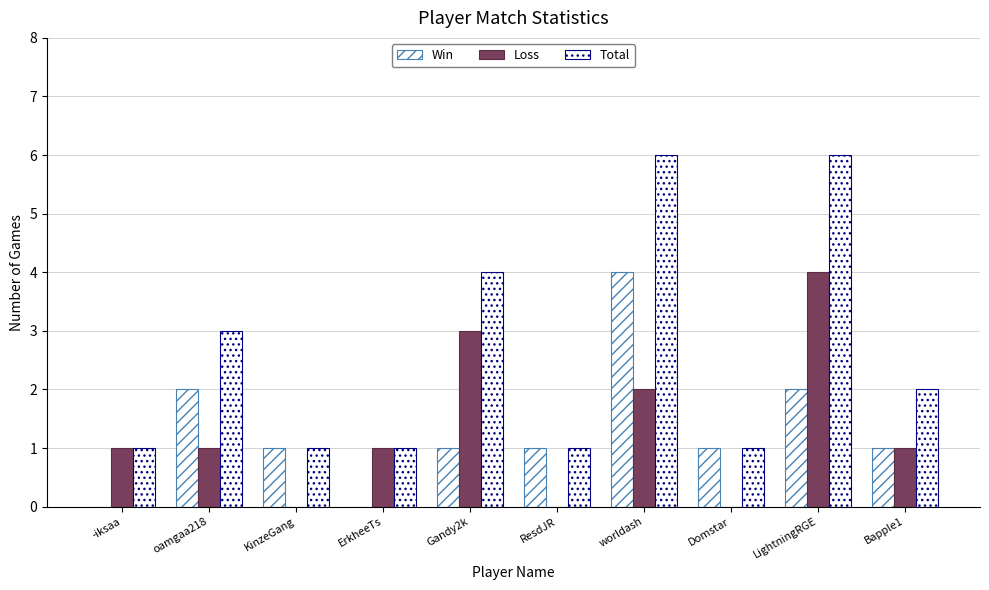

The Loss series shows -2 at ResdJR. True or false?

False